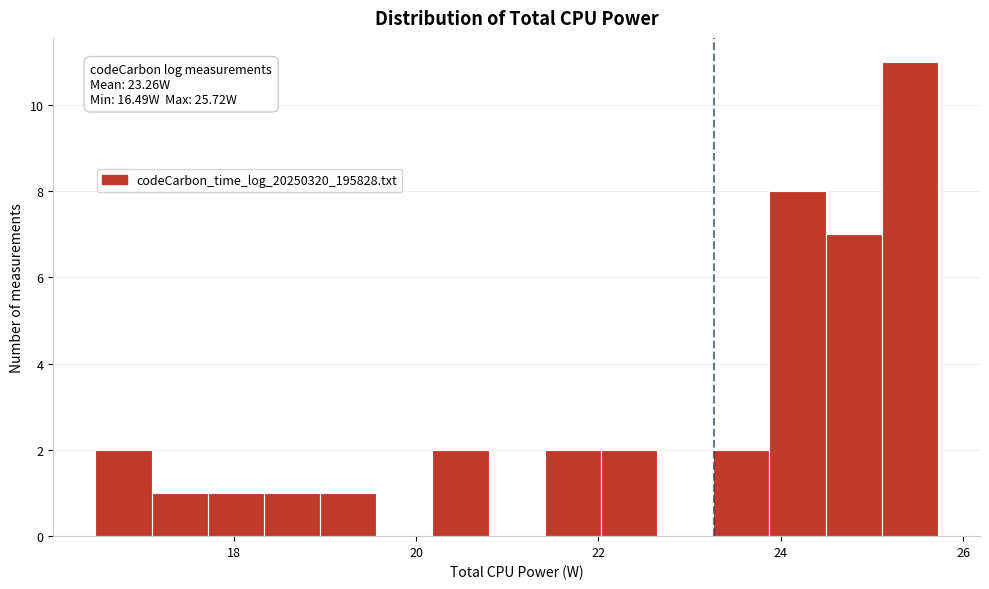

Read against the x-axis, roughly where is the centre of the tallest bar?

25.4